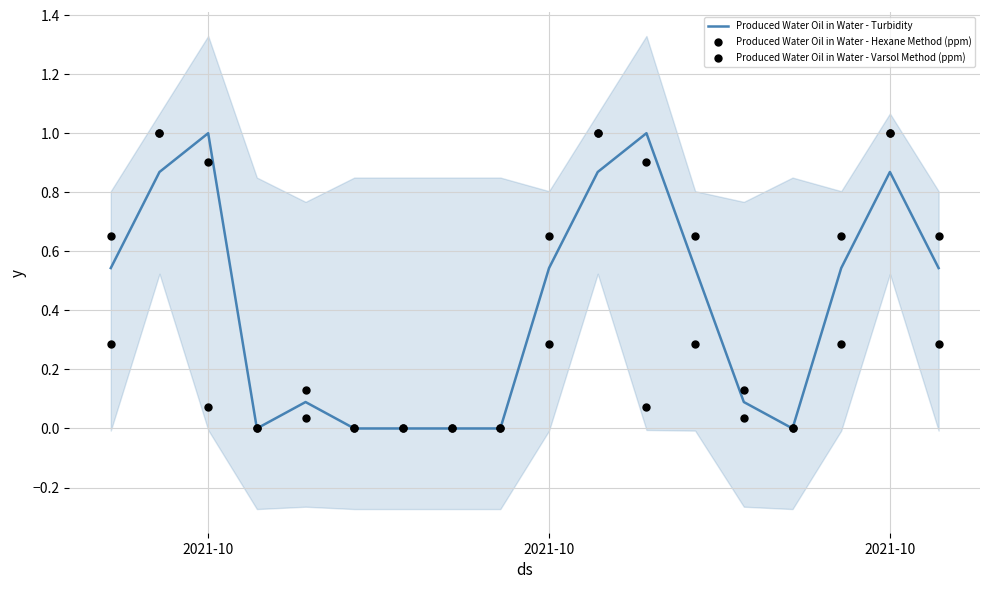

At which category is the sum across all series the highest?

2021-10